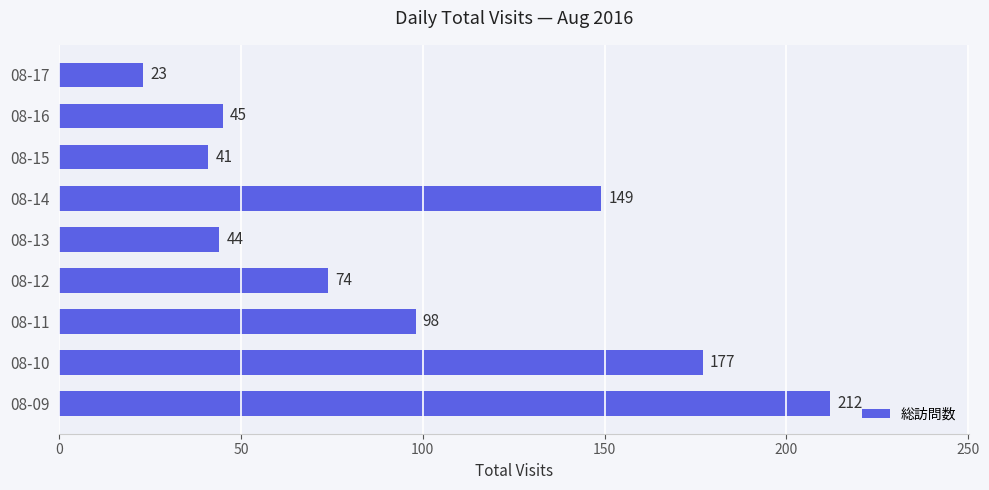

What is the difference between the maximum and minimum values?

189